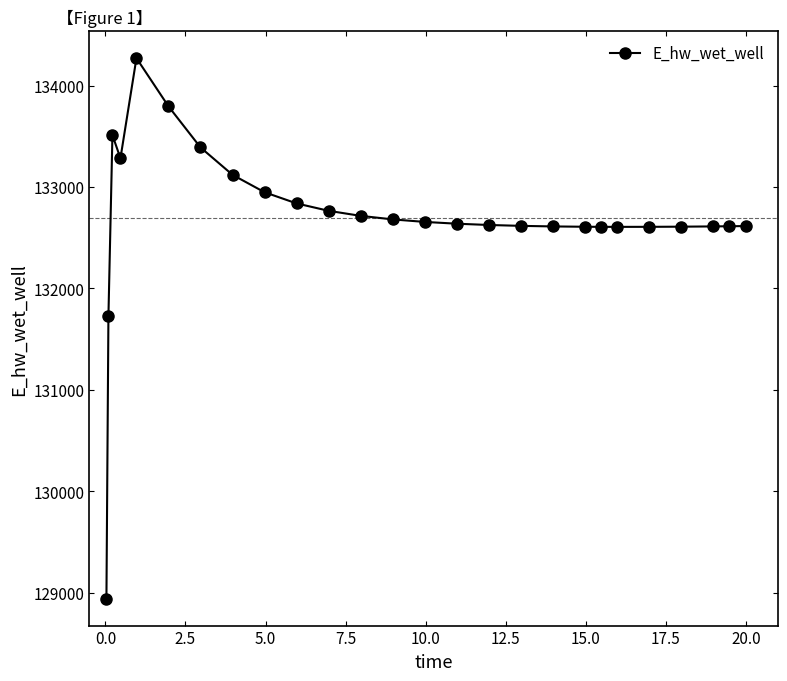

True or false: there are more than 0 points higher than both neighbors.

True